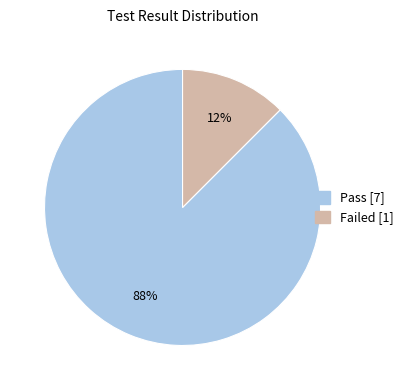

What is the ratio of the value at Failed to the value at Pass?

0.1